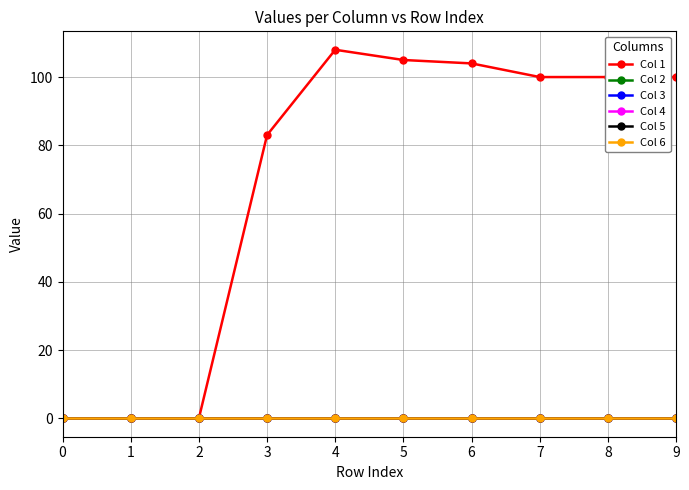

Rank the series by their maximum value, from highest to lowest.

Col 1, Col 2, Col 3, Col 4, Col 5, Col 6